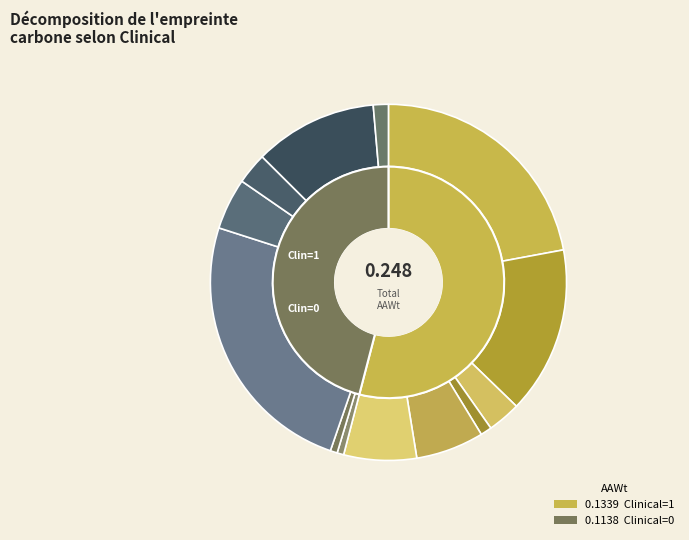

Rank the categories by value from highest to lowest.

Clinical=1, Clinical=0